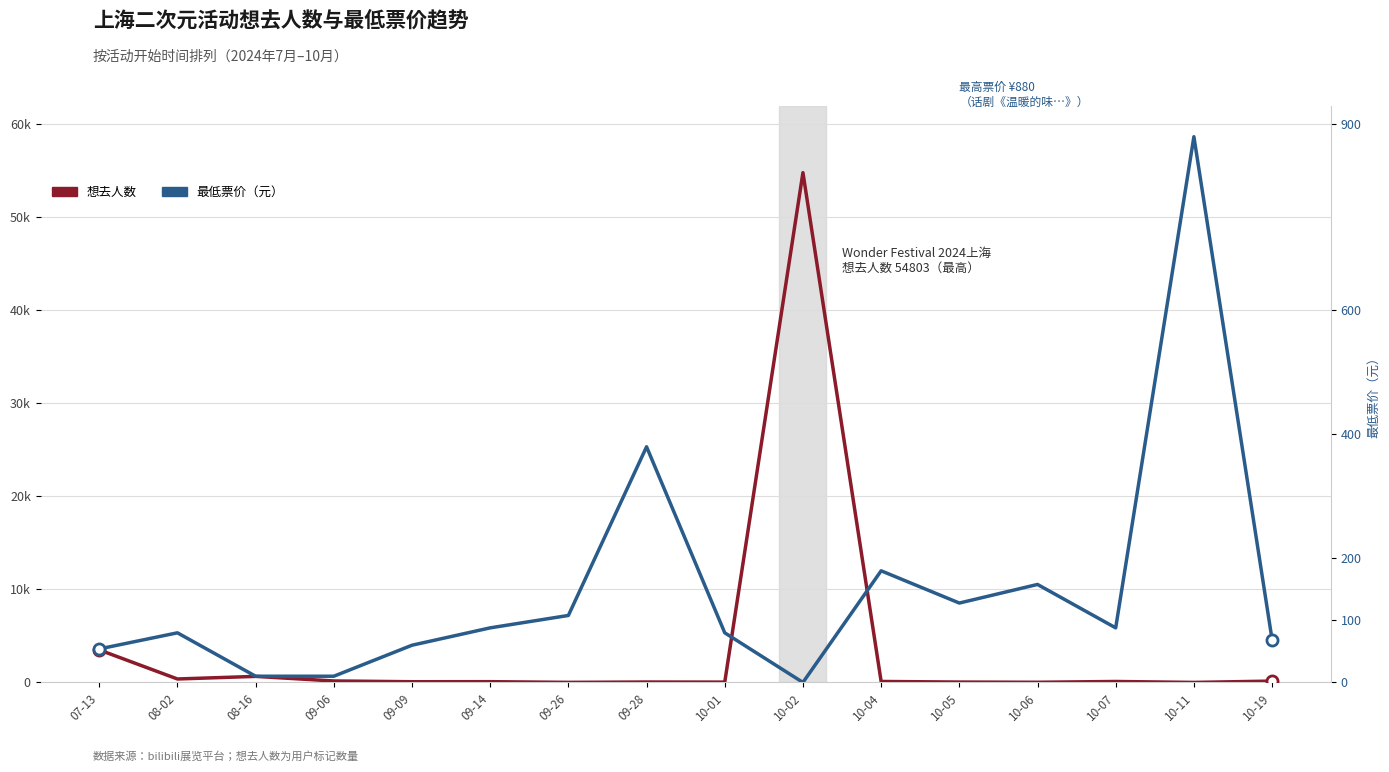

What is the total value across all series at 07-13?

7097.0